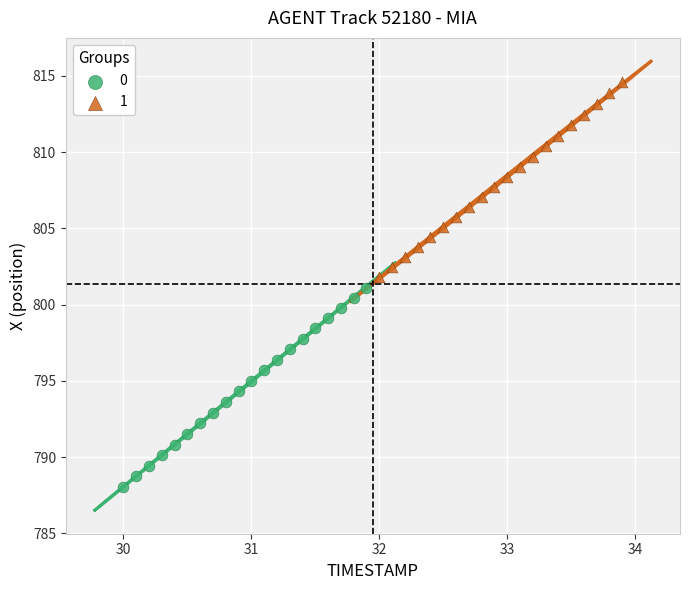

What are all the series names shown in the legend?

0, 1